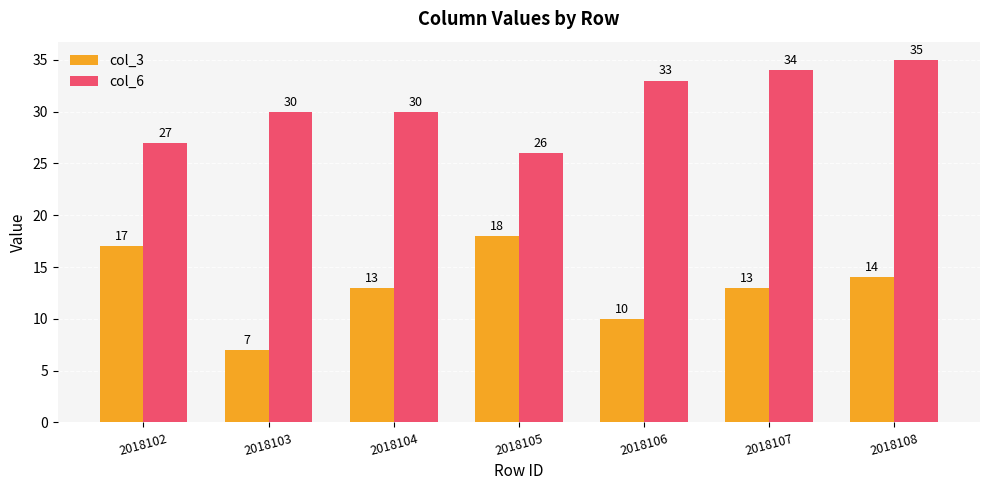

What is the smallest value displayed?

7